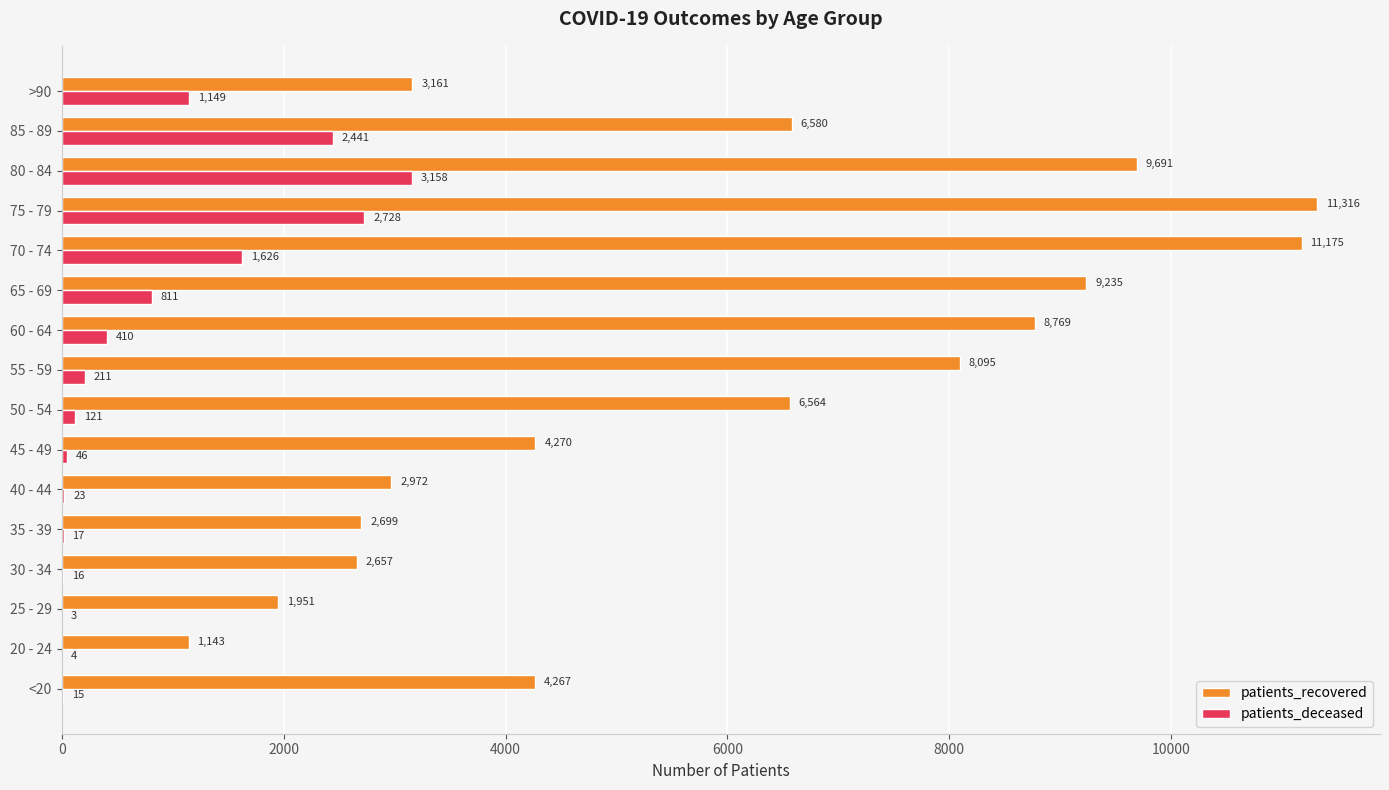

Which series has the largest total across all categories?

patients_recovered